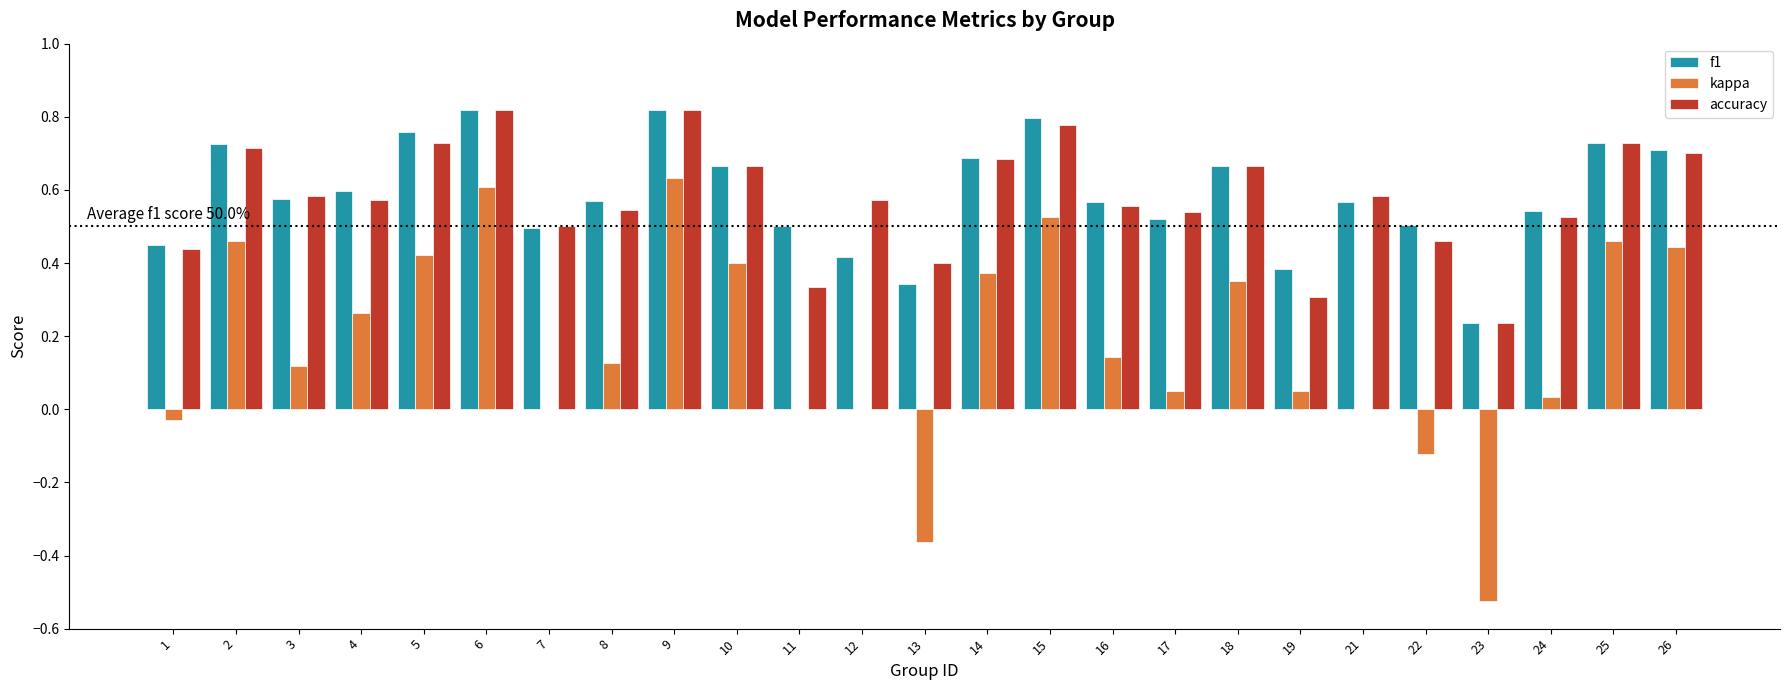

Which series has the largest range (max minus min)?

kappa